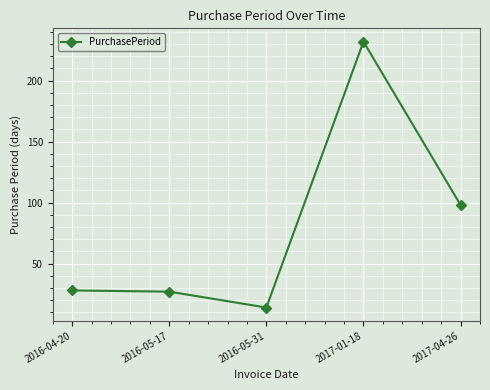

Where is the first local minimum?

2016-05-31